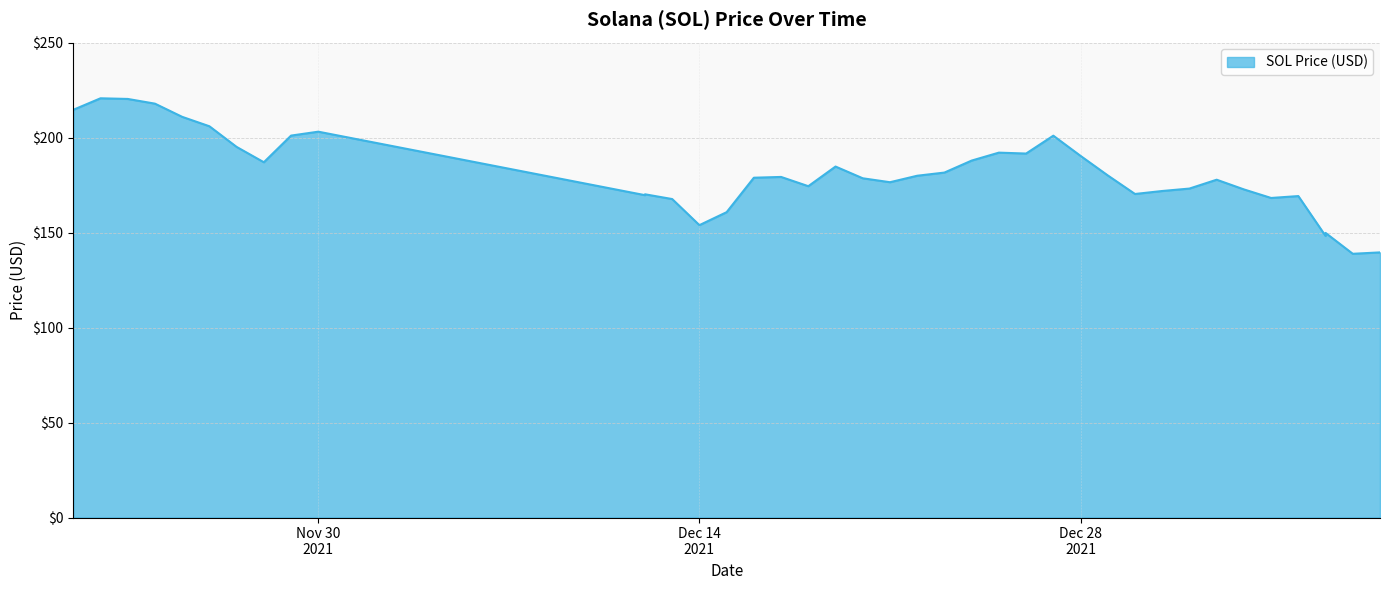

What is the difference between the maximum and minimum values?

81.8